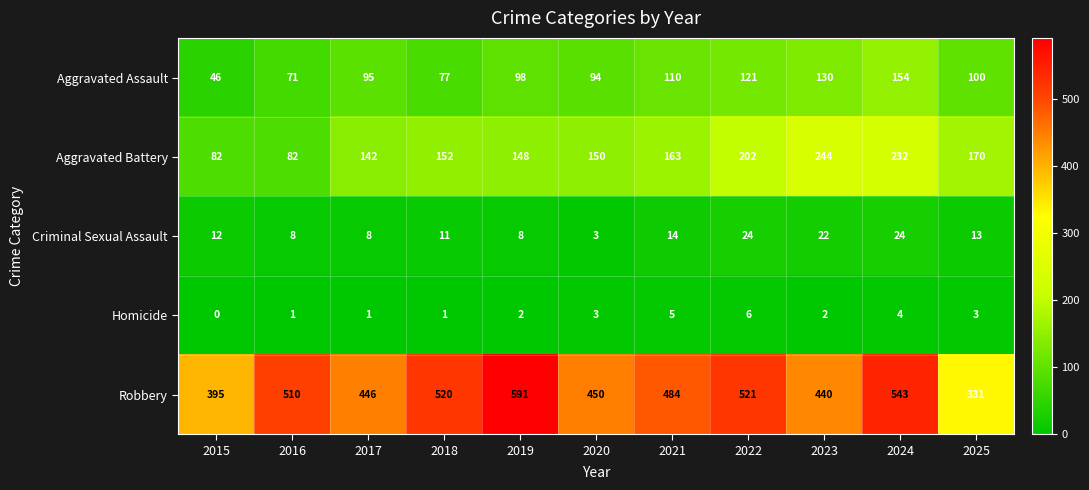

What is the minimum value for Aggravated Battery?

82